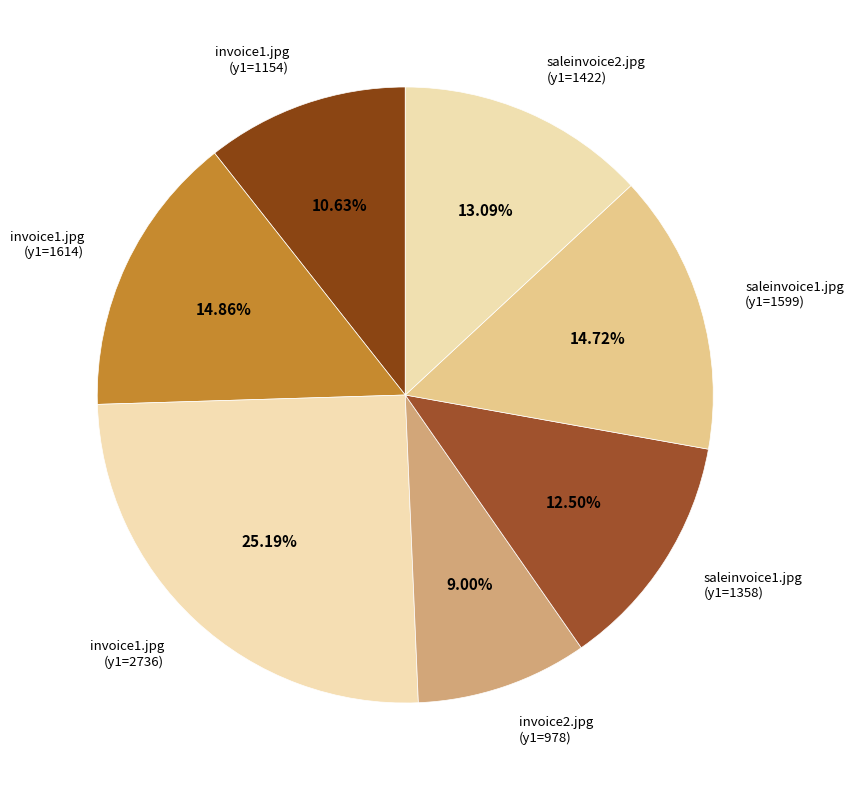

To the nearest percent, what is the average slice percentage?

14%